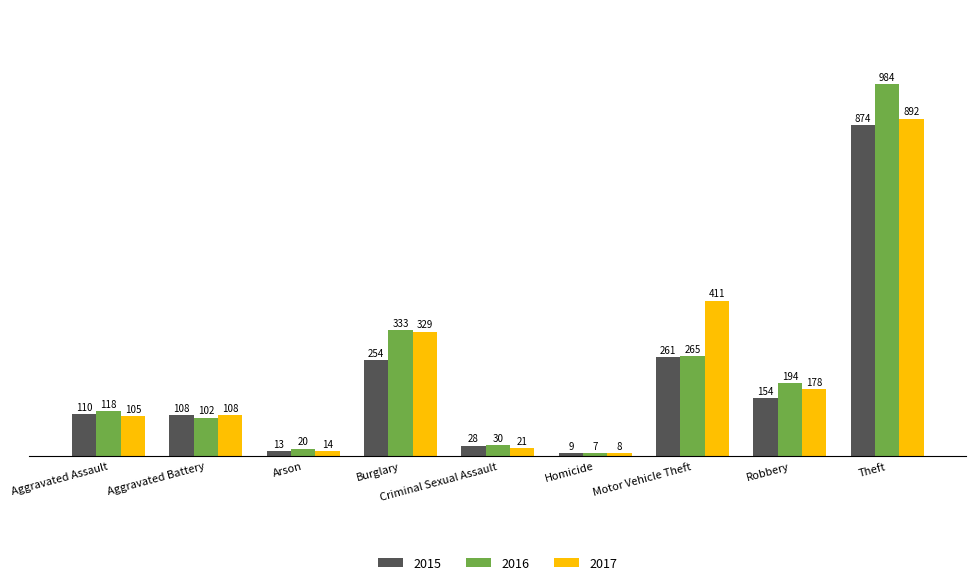

What is the sum of the 2015 values at Arson and Criminal Sexual Assault?

41